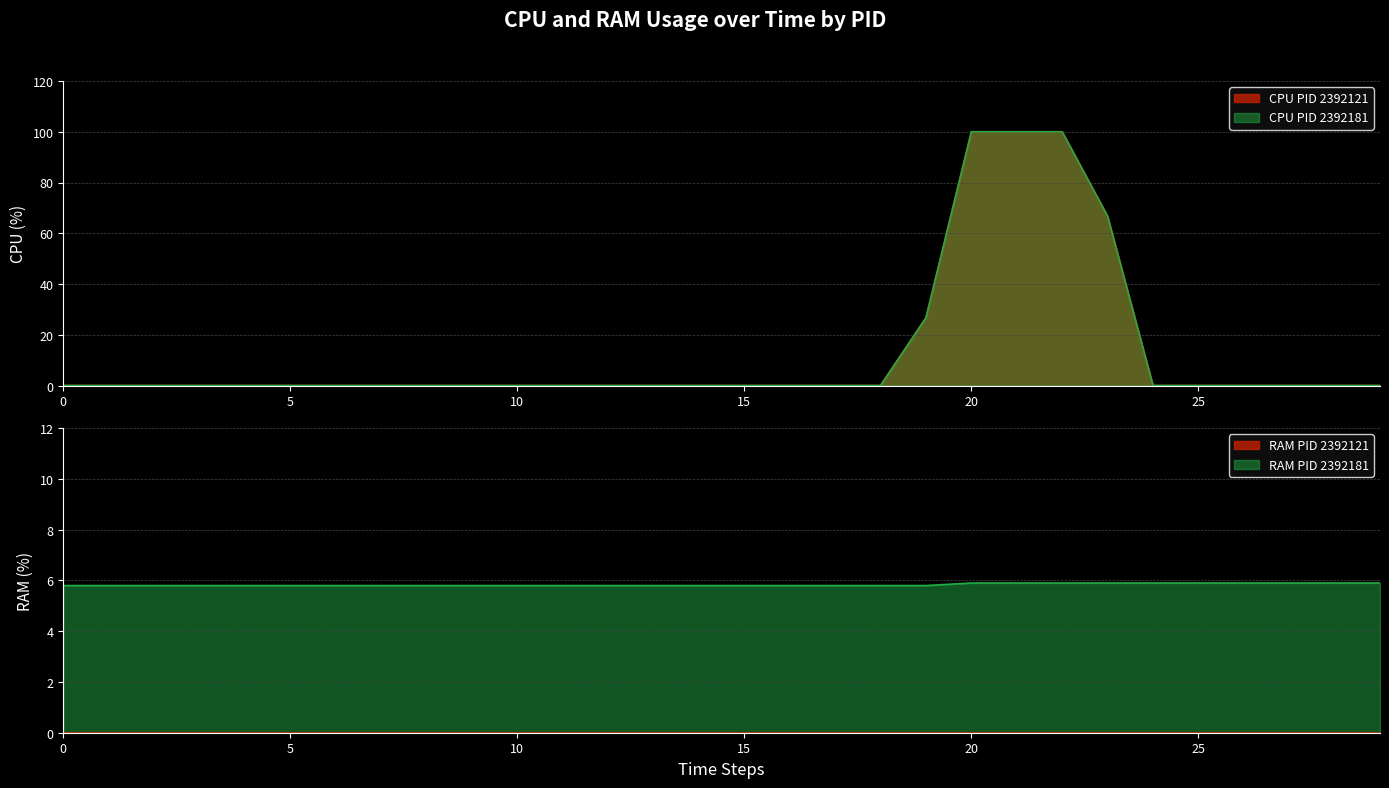

True or false: CPU_2392181 and CPU_2392121 intersect in this chart.

False